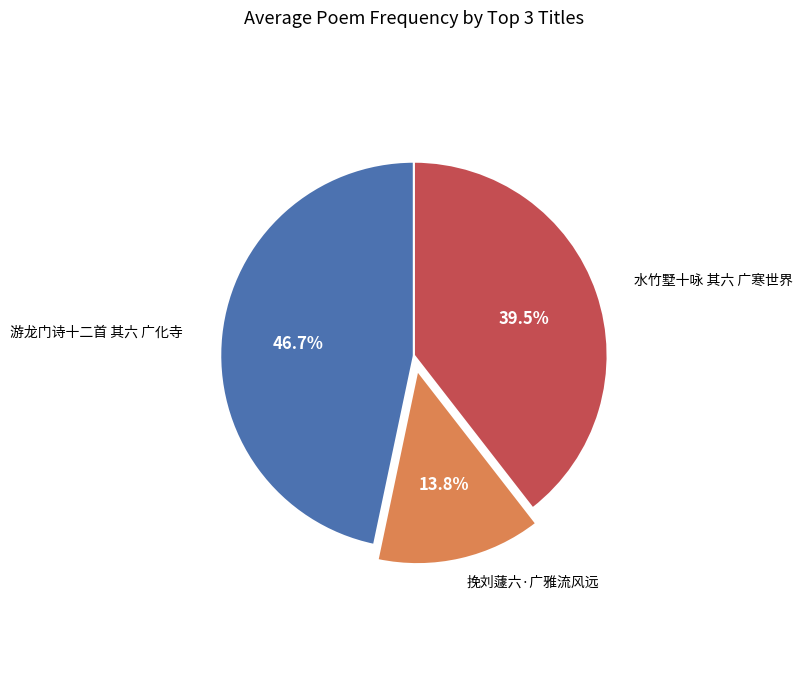

Which slice is the largest?

游龙门诗十二首 其六 广化寺